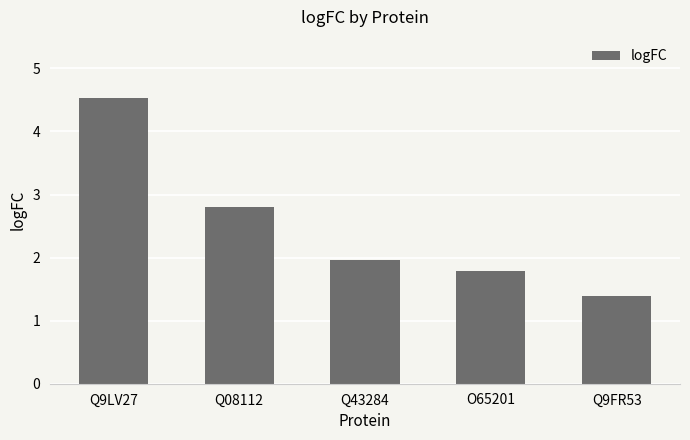

What is the sum of all values?

12.5